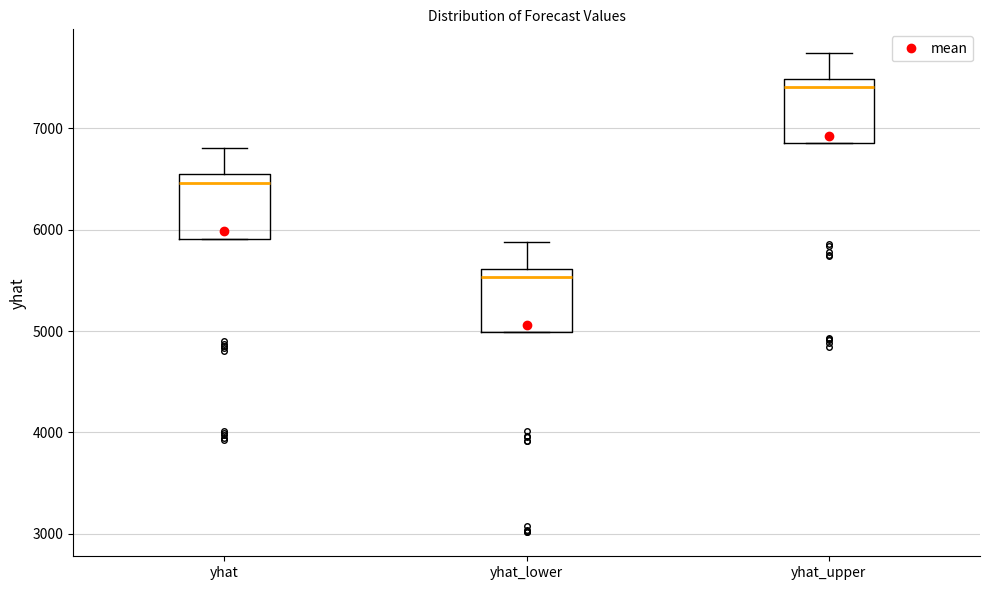

Reading left to right, transcribe this box plot: for each box, give where its median line is, the range the box spans, and where its two whiskers end, as read against the y-axis. The values are not printed on the chart, so give them approximately, as read against the axis.

yhat: median 6500, box 5900 to 6600, whiskers 5900 to 6800
yhat_lower: median 5500, box 5000 to 5600, whiskers 5000 to 5900
yhat_upper: median 7400, box 6900 to 7500, whiskers 6900 to 7700